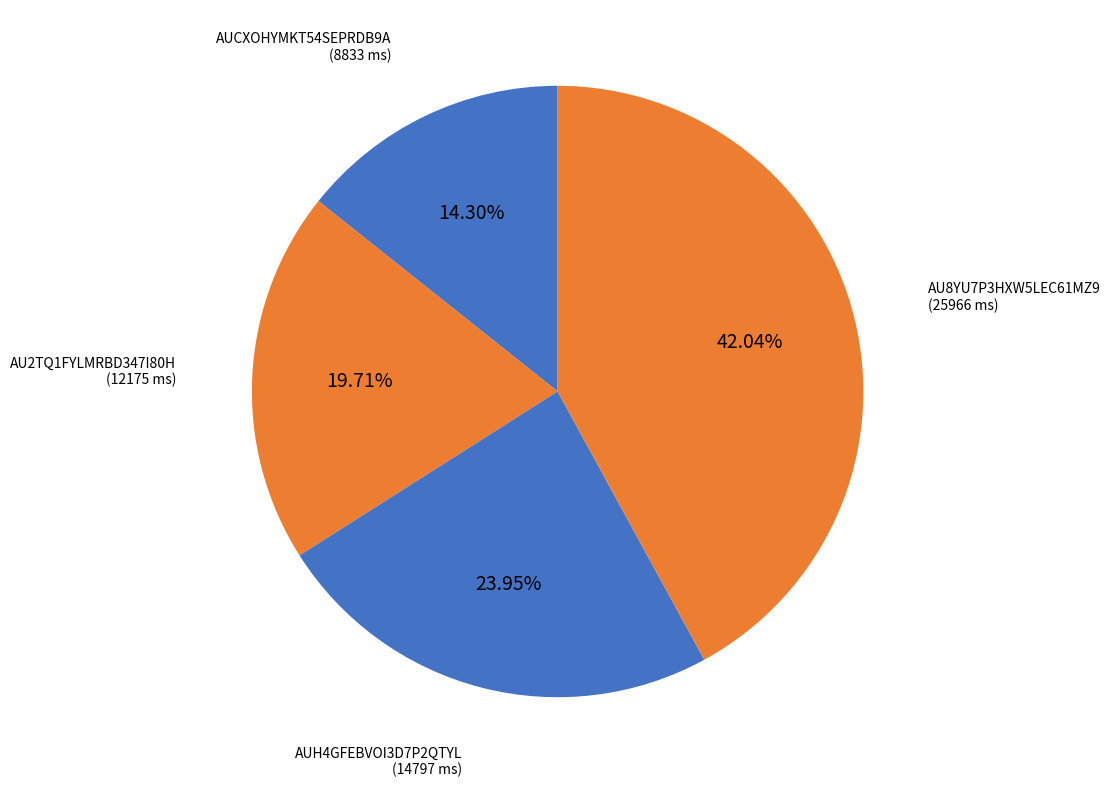

How many segments does this pie chart have?

4